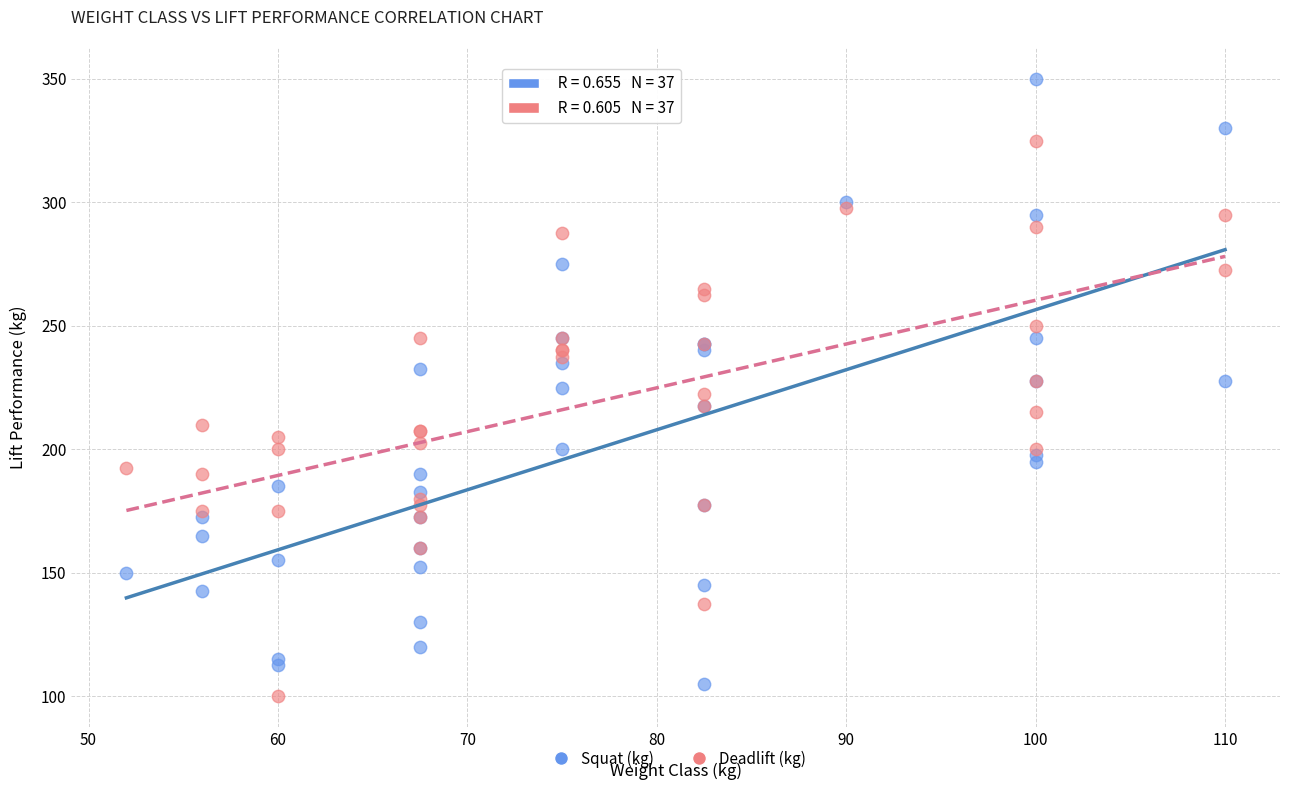

What is the X range (max minus min) for the scatter plot?

58.0